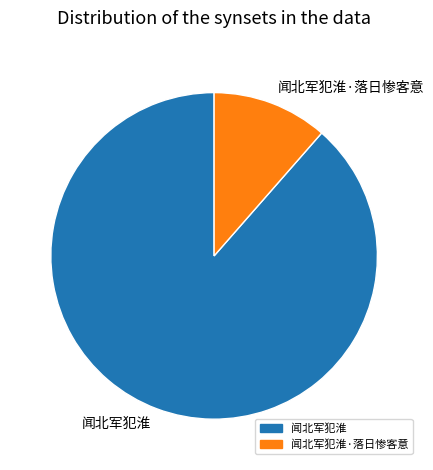

What is the largest slice in the pie chart?

闻北军犯淮